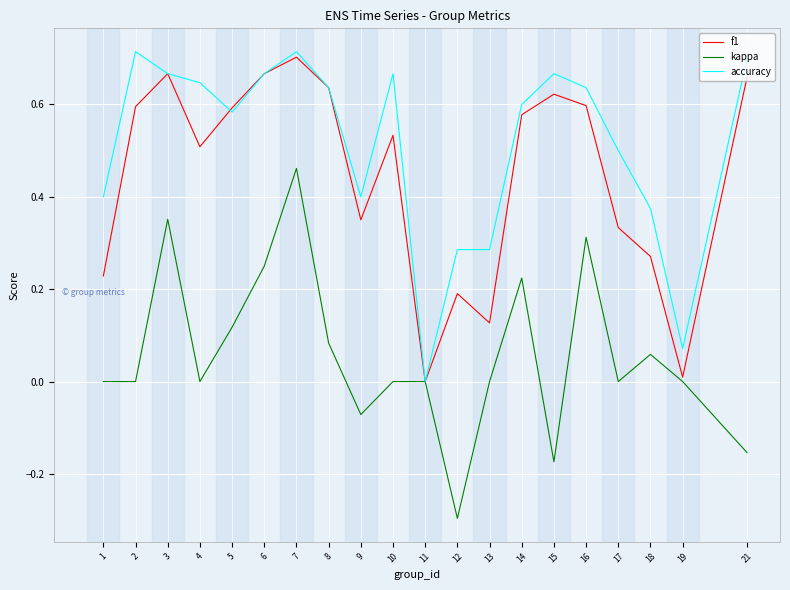

At which category is the sum across all series the highest?

7